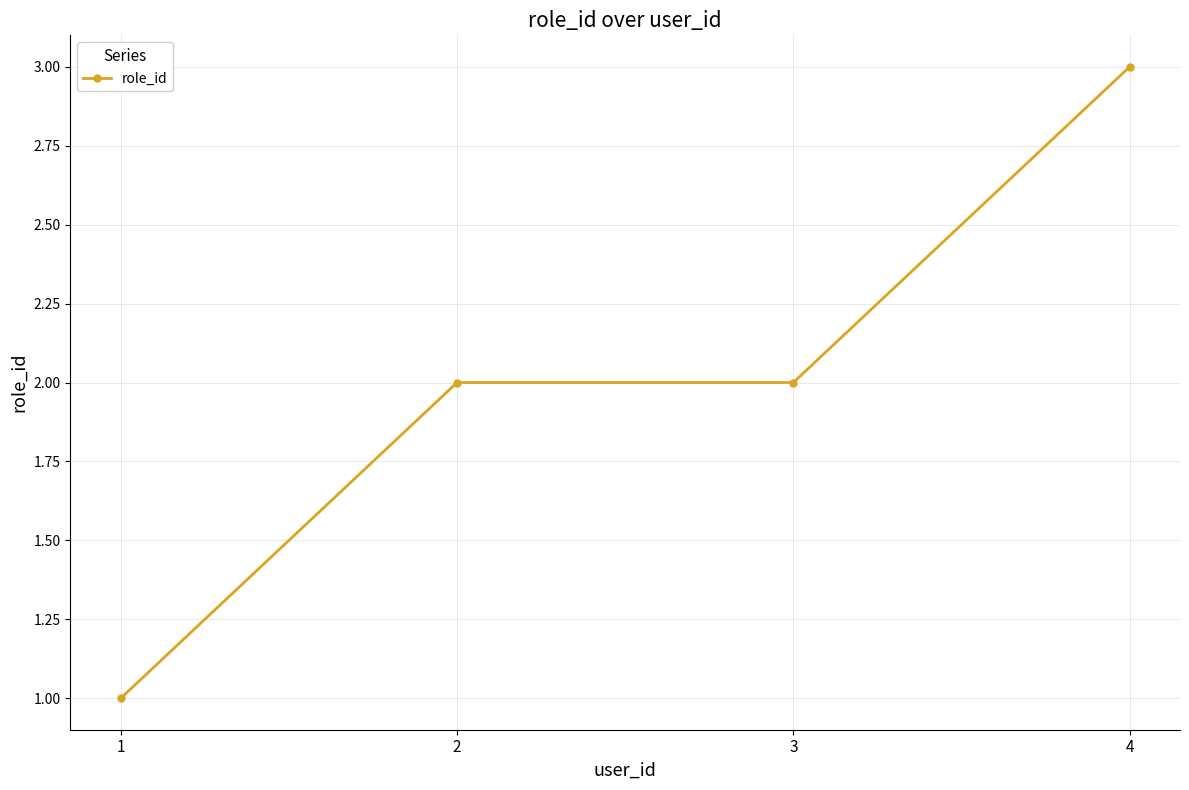

Which has a higher value, 1 or 4?

4